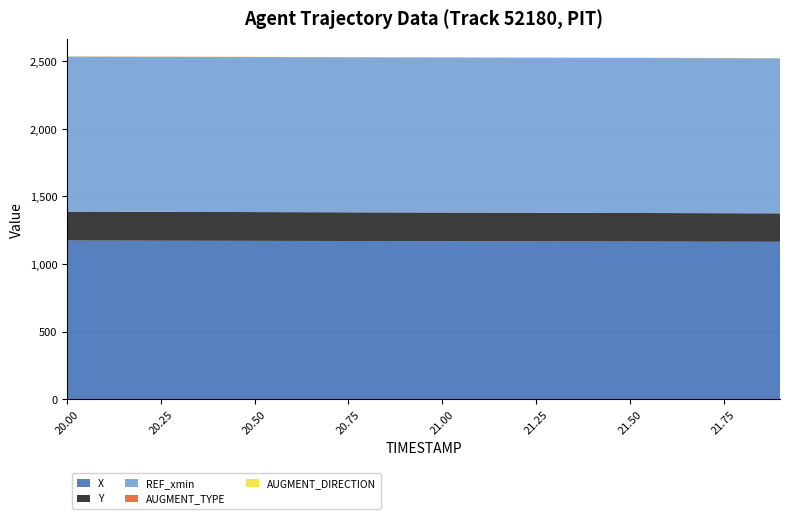

Reading left to right, what are all the values shown in this chart?

X: 1173.9	1173.4	1172.9	1172.4	1171.9	1171.5	1171.0	1170.5	1170.0	1169.5	1169.0	1168.5	1168.0	1167.6	1167.1	1166.6	1166.1	1165.6	1165.1	1164.6
Y: 214.0	213.8	213.6	213.5	213.3	213.1	212.9	212.7	212.6	212.4	212.2	212.0	211.9	211.7	211.5	211.3	211.1	210.9	210.7	210.6
REF_xmin: 1147.7	1147.7	1147.7	1147.7	1147.7	1147.7	1147.7	1147.7	1147.7	1147.7	1147.7	1147.7	1147.7	1147.7	1147.7	1147.7	1147.7	1147.7	1147.7	1147.7
AUGMENT_TYPE: 1.0	1.0	1.0	1.0	1.0	1.0	1.0	1.0	1.0	1.0	1.0	1.0	1.0	1.0	1.0	1.0	1.0	1.0	1.0	1.0
AUGMENT_DIRECTION: 1.0	1.0	1.0	1.0	1.0	1.0	1.0	1.0	1.0	1.0	1.0	1.0	1.0	1.0	1.0	1.0	1.0	1.0	1.0	1.0